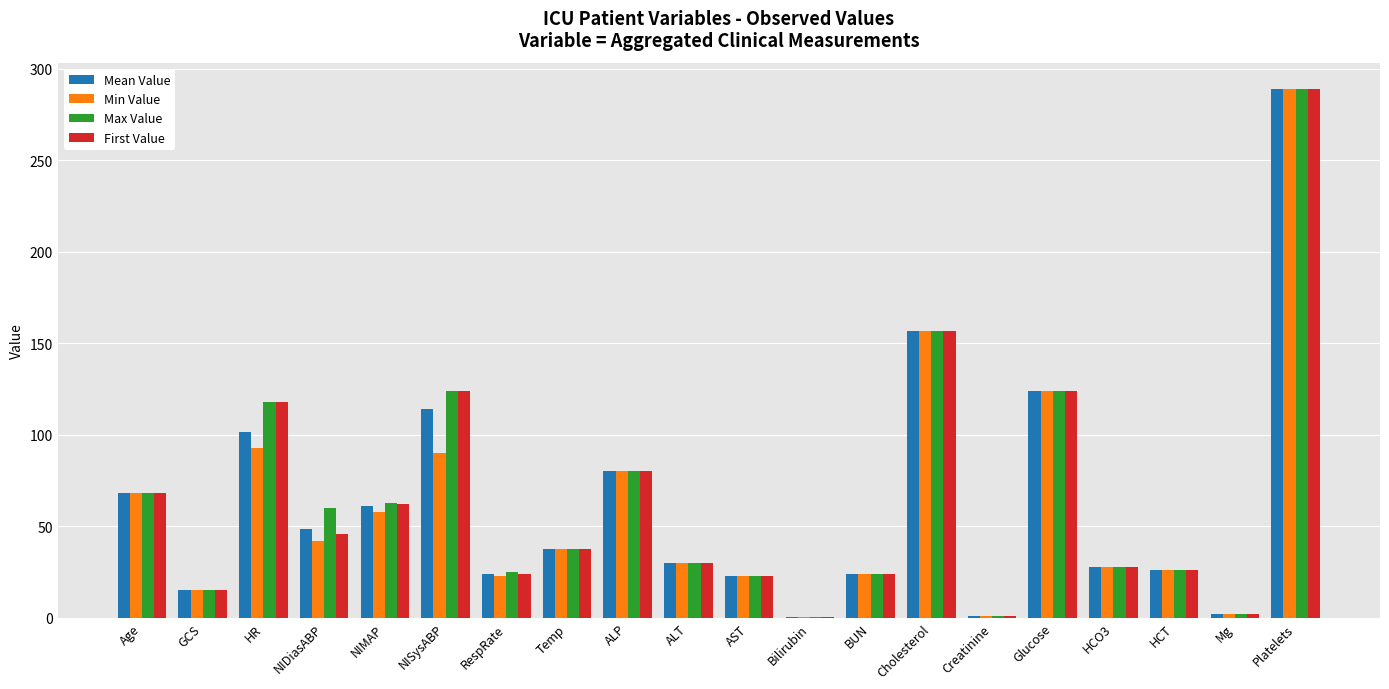

What is the approximate value of Min Value at NISysABP?

90.0